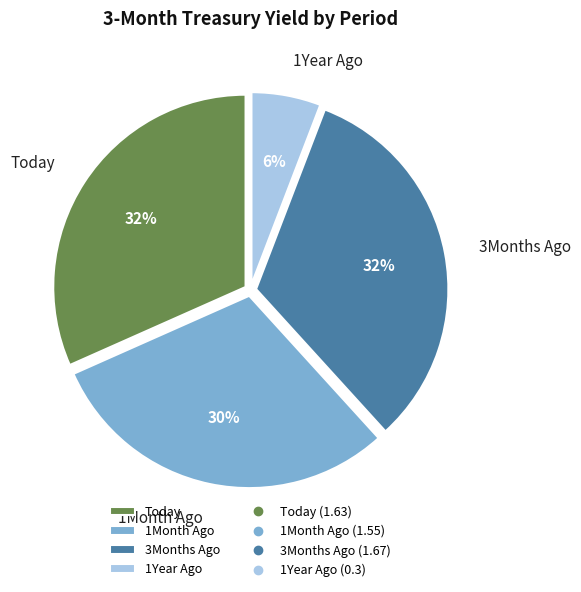

Which slice is the smallest?

1Year Ago